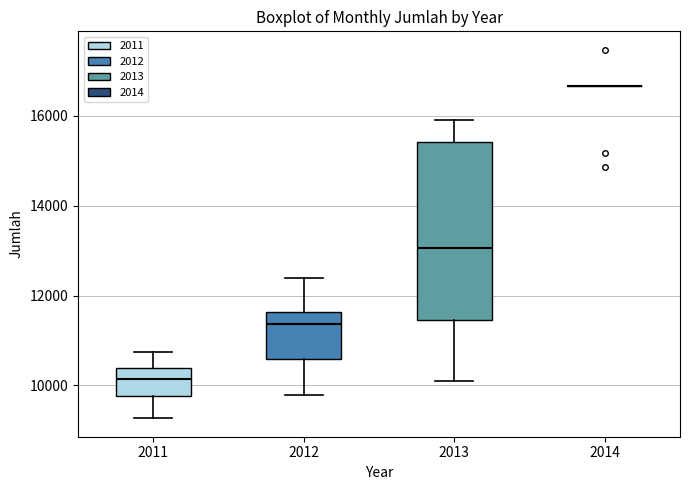

Reading left to right, transcribe this box plot: for each box, give where its median line is, the range the box spans, and where its two whiskers end, as read against the y-axis. The values are not printed on the chart, so give them approximately, as read against the axis.

2011: median 10200, box 9800 to 10400, whiskers 9200 to 10800
2012: median 11400, box 10600 to 11600, whiskers 9800 to 12400
2013: median 13000, box 11400 to 15400, whiskers 10000 to 16000
2014: box collapsed to a line at 16600, whiskers 16600 to 16600